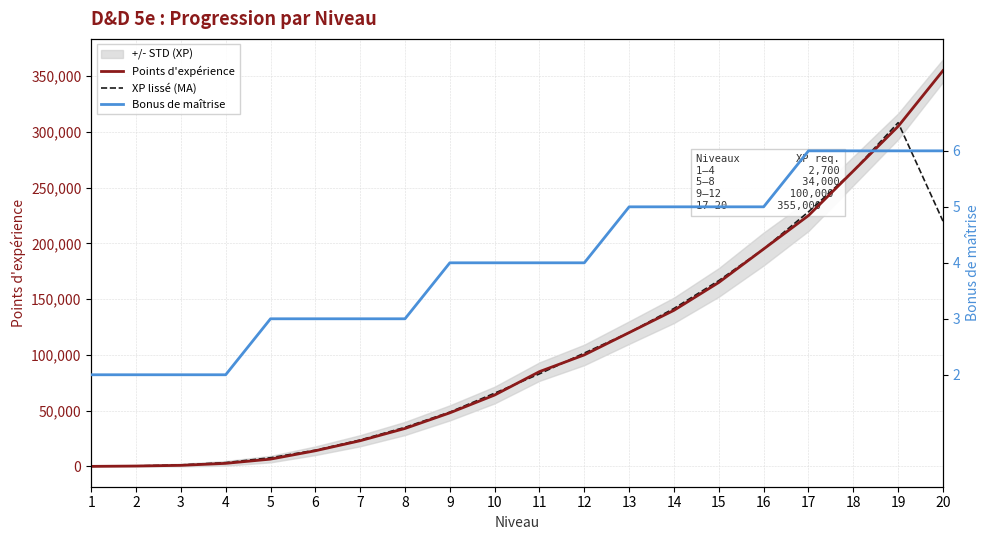

How many distinct data groups are displayed?

3